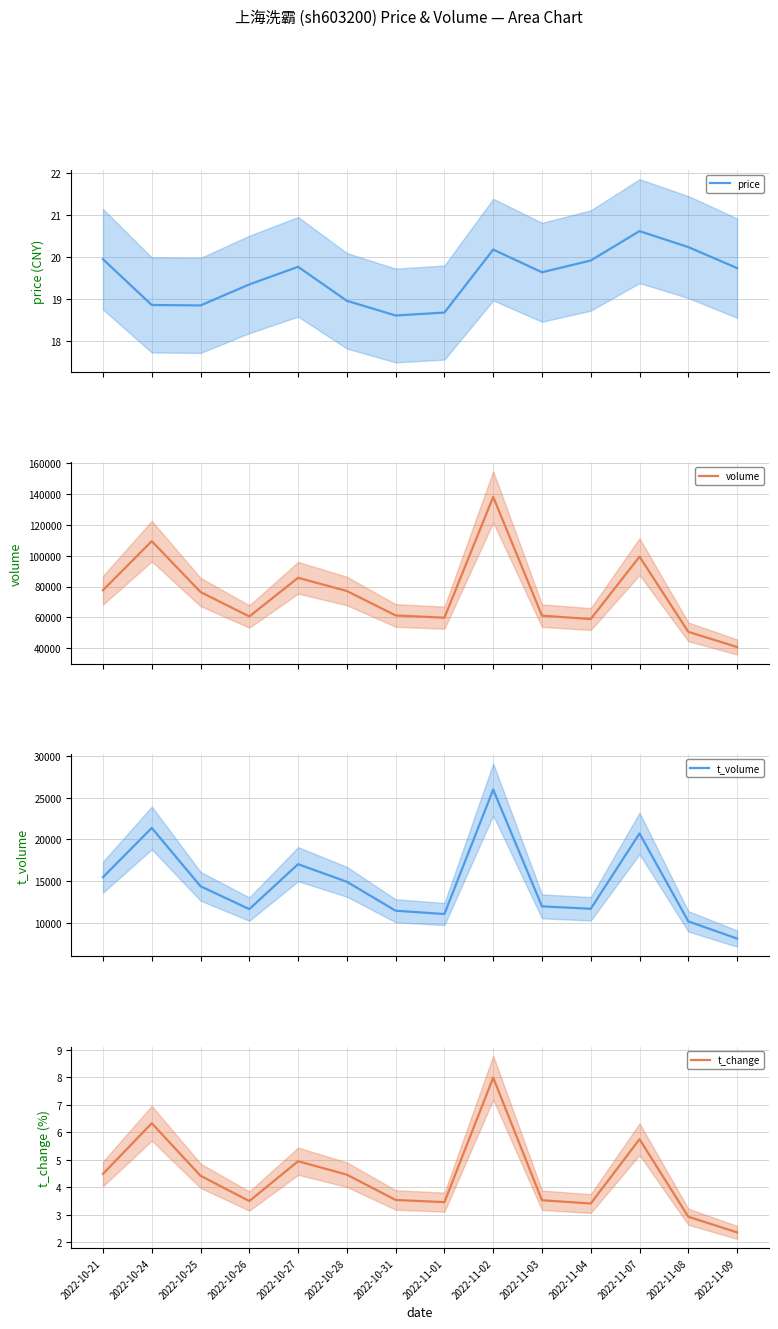

Is the value of price at 2022-11-08 greater than the value of volume at 2022-10-31?

No